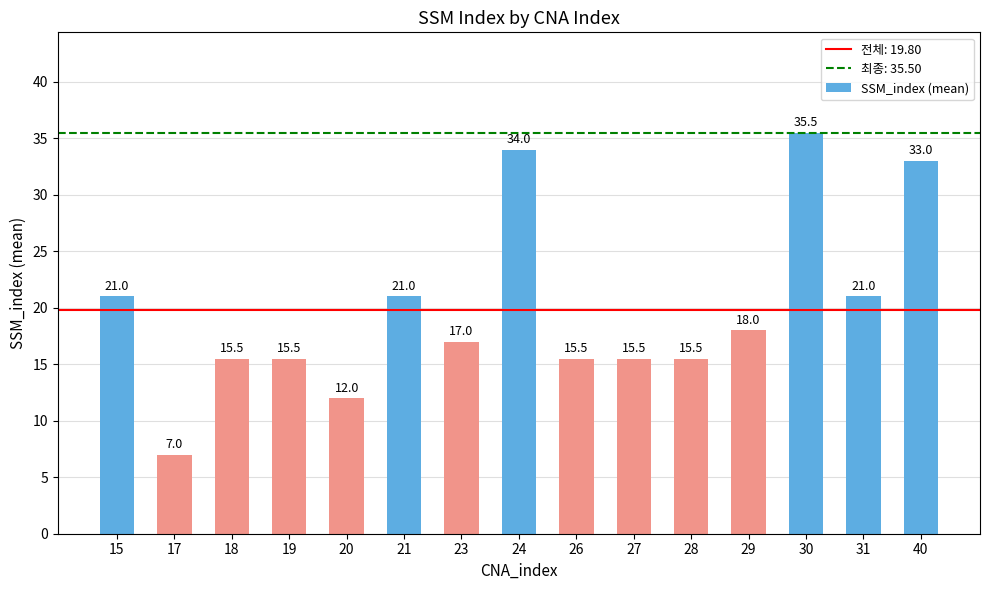

What is the value of the 4th bar from the left?

15.5